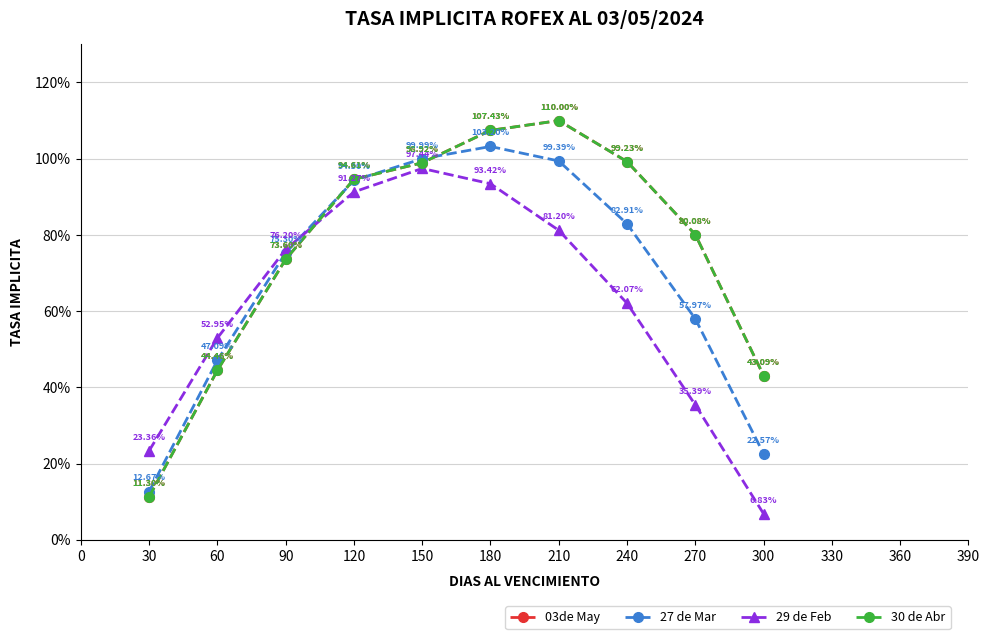

Does the chart have visible grid lines?

Yes